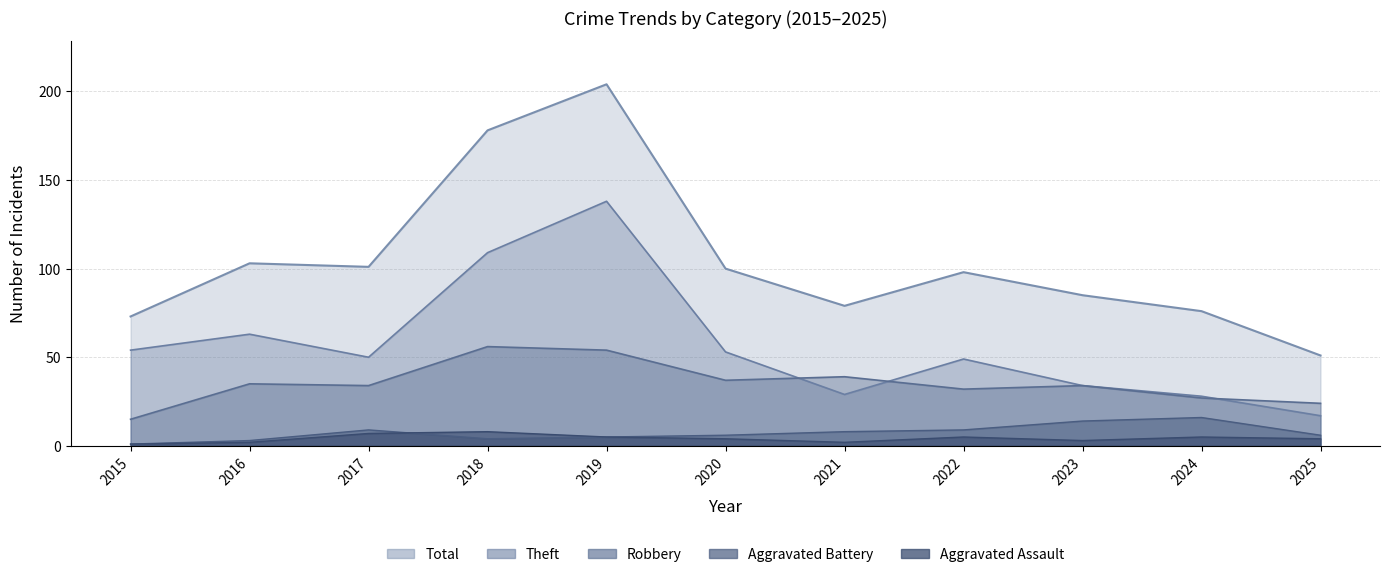

Reading left to right, extract all data points from this chart.

Aggravated Assault: 1	2	7	8	5	4	2	5	3	5	4
Aggravated Battery: 1	3	9	4	5	6	8	9	14	16	6
Robbery: 15	35	34	56	54	37	39	32	34	27	24
Theft: 54	63	50	109	138	53	29	49	34	28	17
Total: 73	103	101	178	204	100	79	98	85	76	51